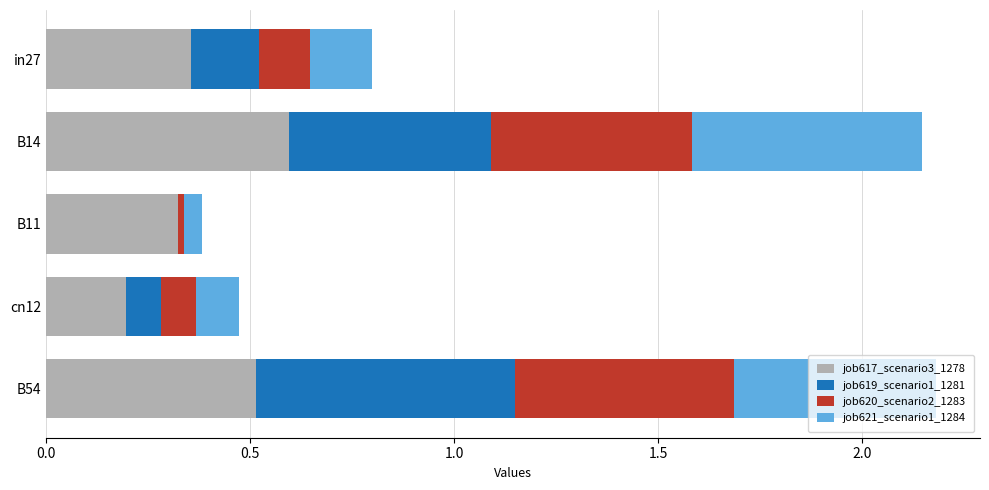

At which label does job617_scenario3_1278 reach its peak?

B14